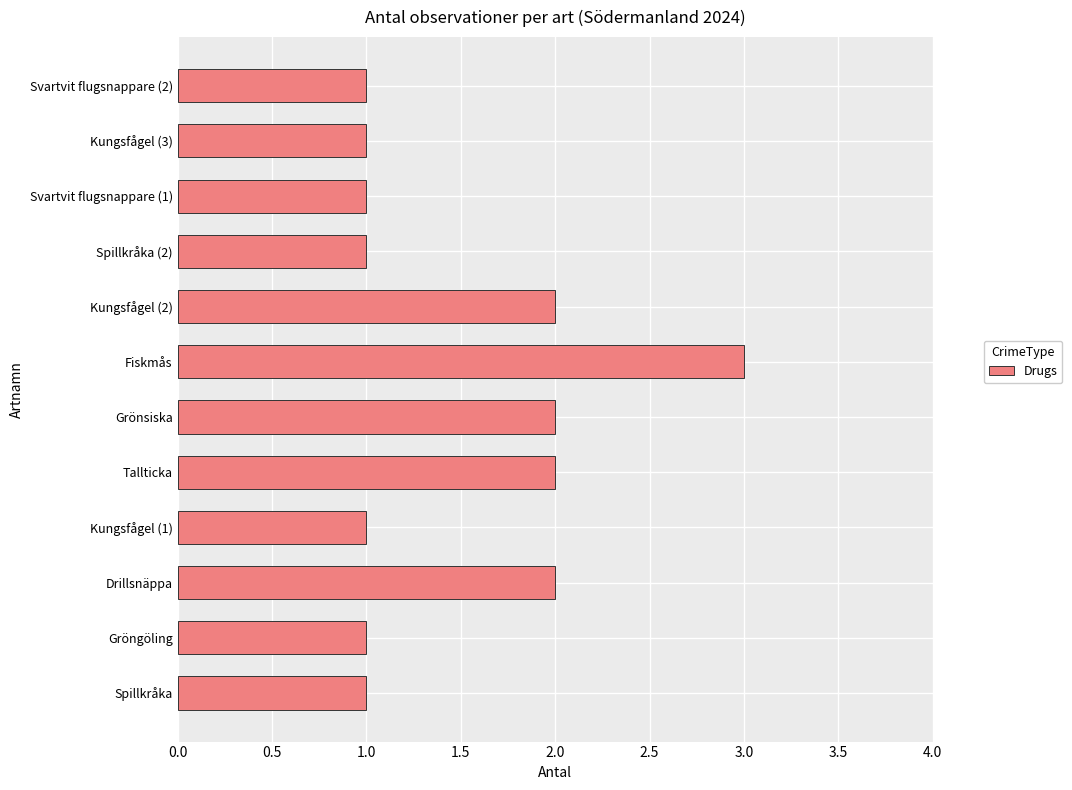

The value at Svartvit flugsnappare (1) is 1. True or false?

True